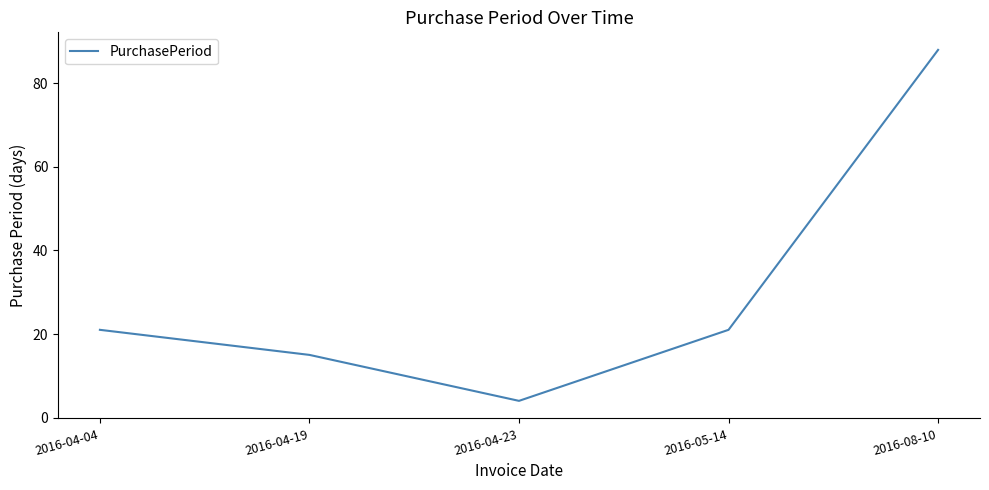

Read the value at 2016-04-19.

15